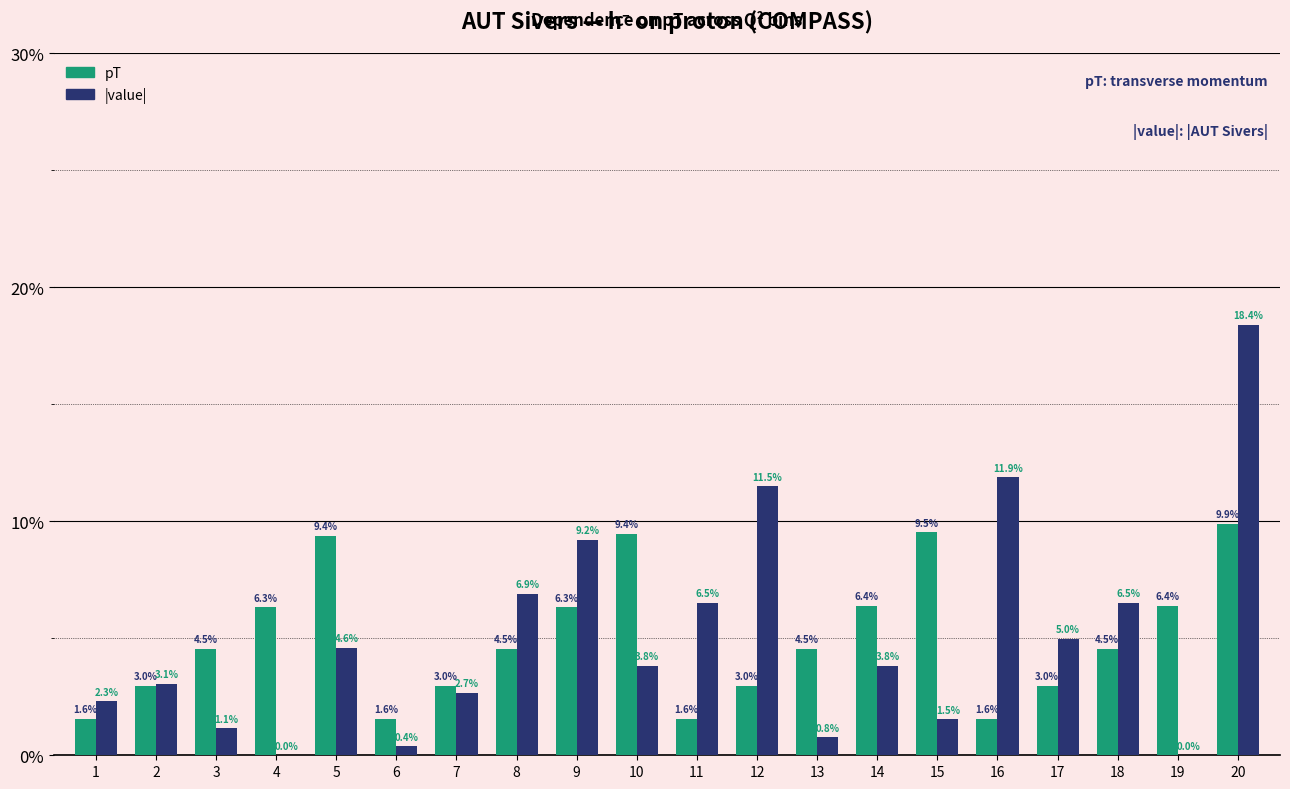

Reading right to left, what are all the values shown in this chart?

pT: 20=9.9	19=6.4	18=4.5	17=3.0	16=1.6	15=9.5	14=6.4	13=4.5	12=3.0	11=1.6	10=9.4	9=6.3	8=4.5	7=3.0	6=1.6	5=9.4	4=6.3	3=4.5	2=3.0	1=1.6
|value|: 20=18.4	19=0.0	18=6.5	17=5.0	16=11.9	15=1.5	14=3.8	13=0.8	12=11.5	11=6.5	10=3.8	9=9.2	8=6.9	7=2.7	6=0.4	5=4.6	4=0.0	3=1.1	2=3.1	1=2.3